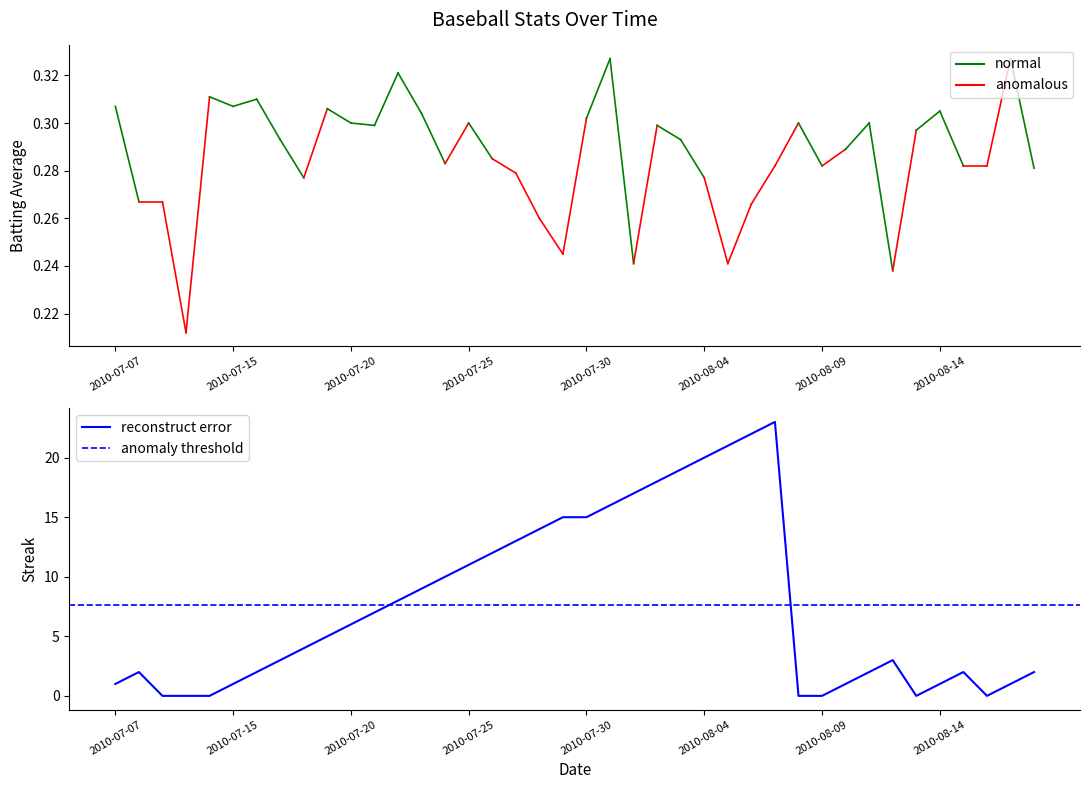

Is it true that the value at 2010-07-30 is 15?

True